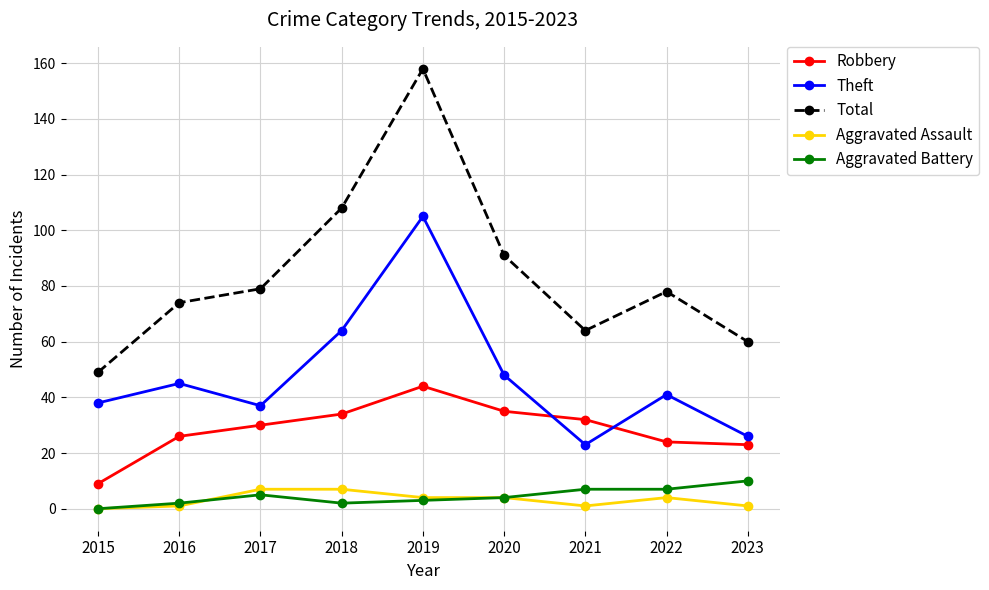

True or false: Total and Robbery intersect in this chart.

False